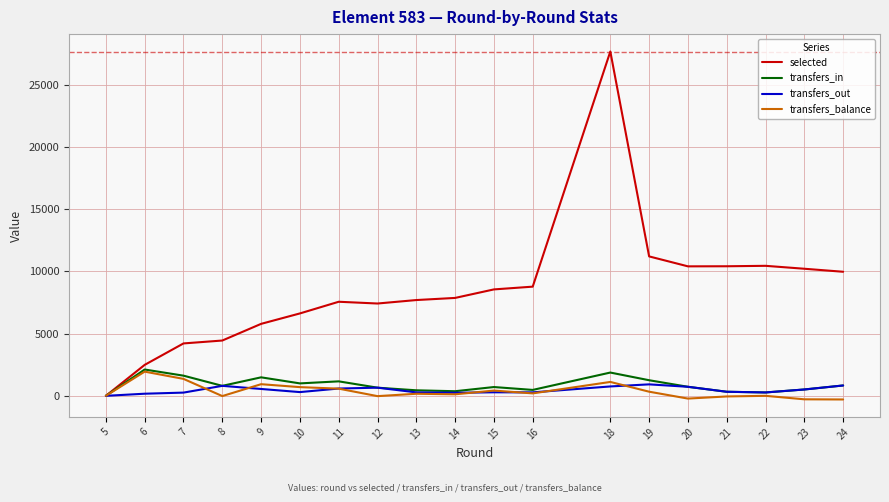

The value of selected at 10 is 6620. True or false?

True